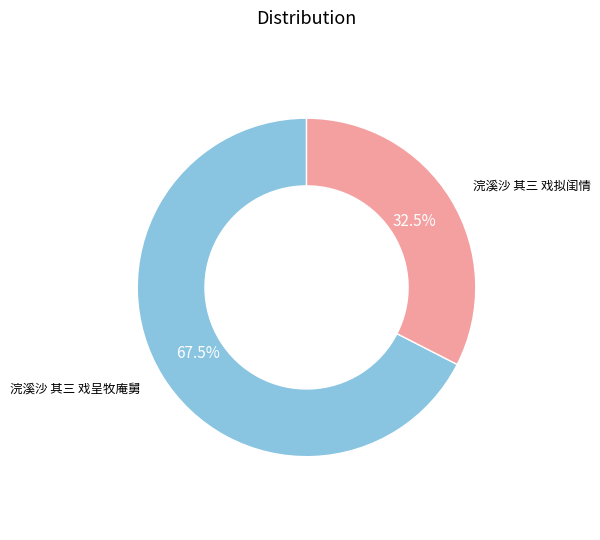

The 浣溪沙 其三 戏拟闺情 slice represents 19% of the pie. True or false?

False